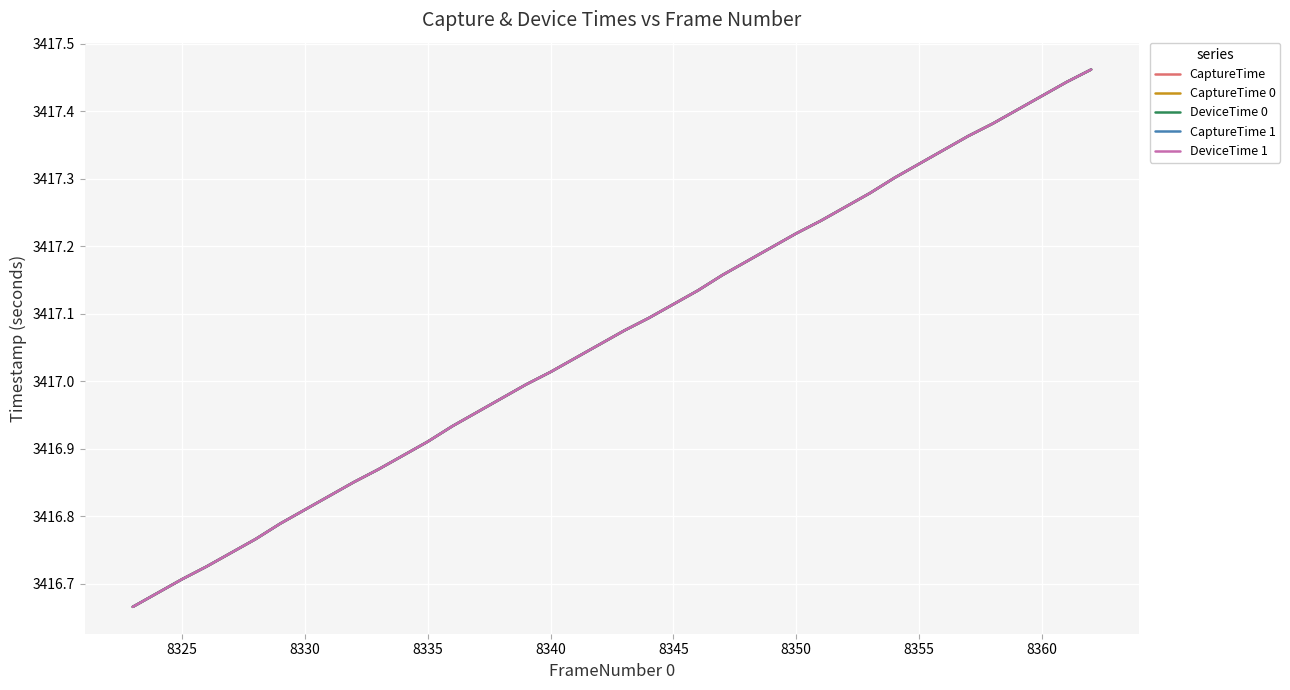

Does the chart have visible grid lines?

Yes